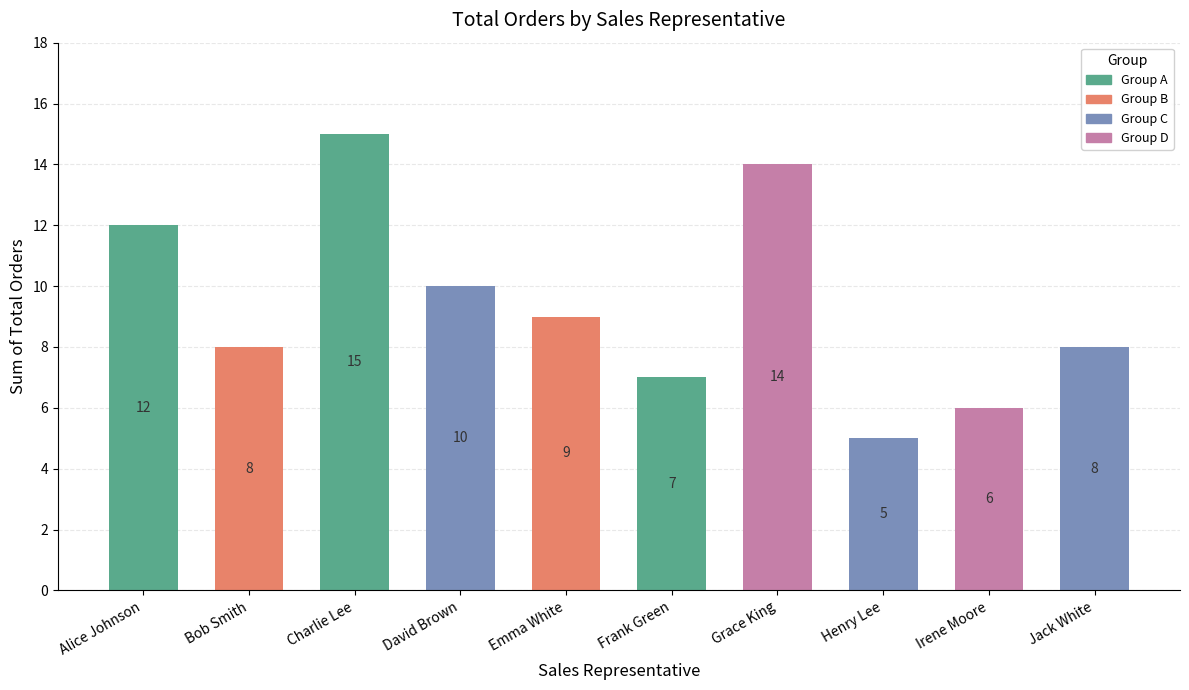

At which label is the value closest to 10?

David Brown